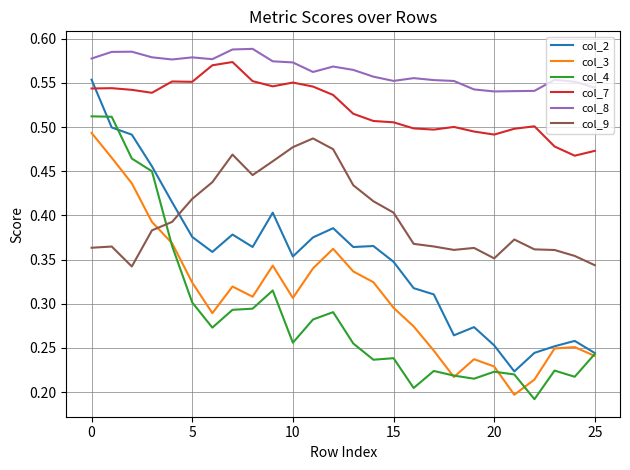

Which series has the largest total across all categories?

col_8